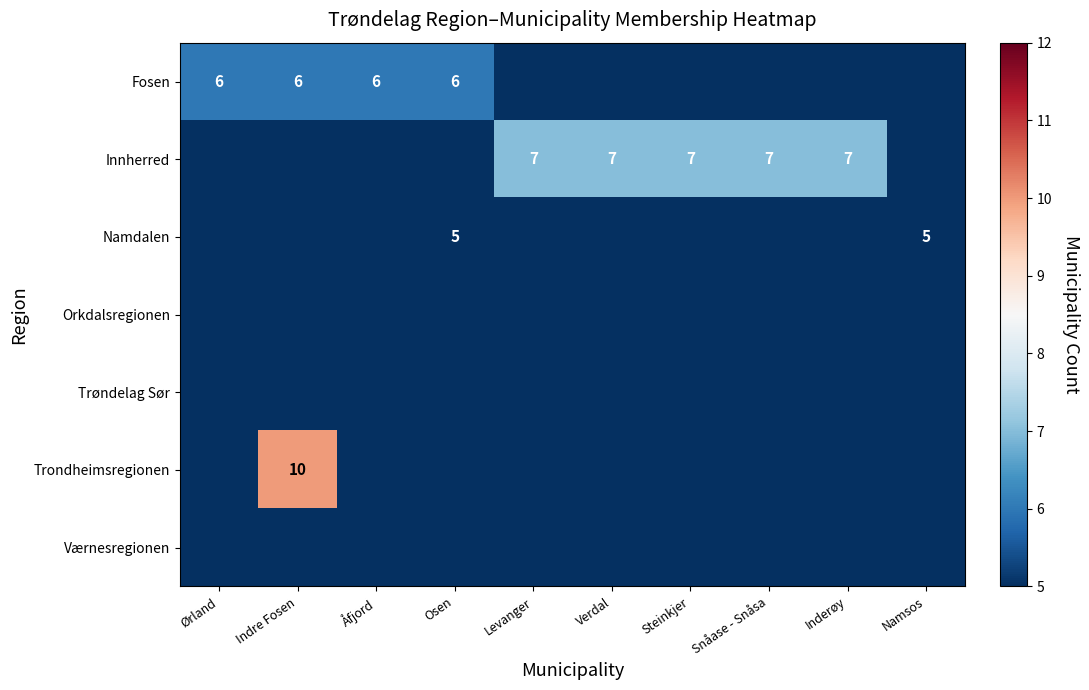

What is the total value across all series at Steinkjer?

7